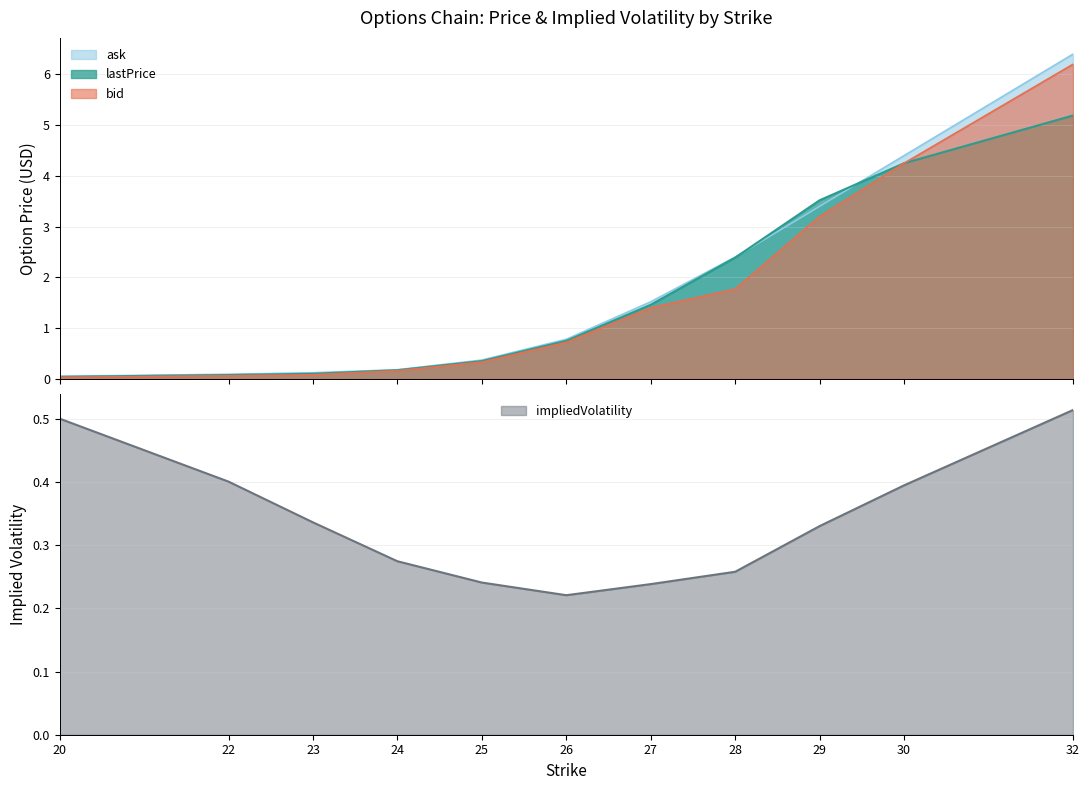

Which series has the largest range (max minus min)?

ask